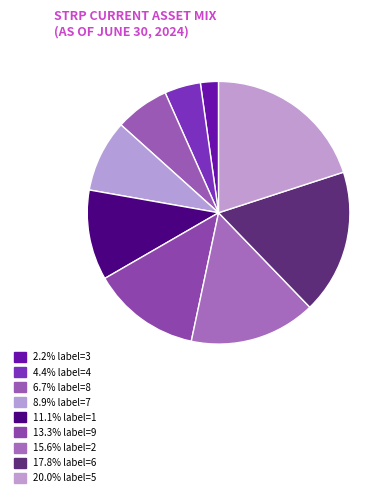

How many segments does this pie chart have?

9